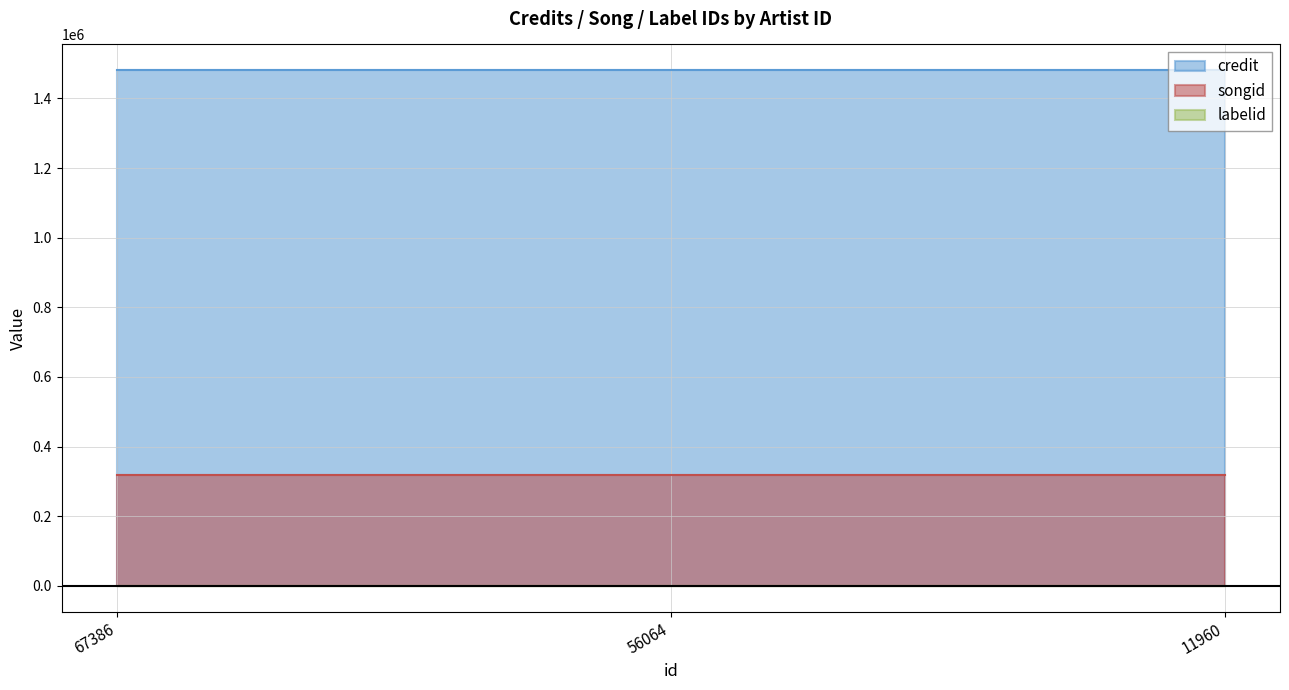

Which has a higher value, 11960 or 56064?

11960